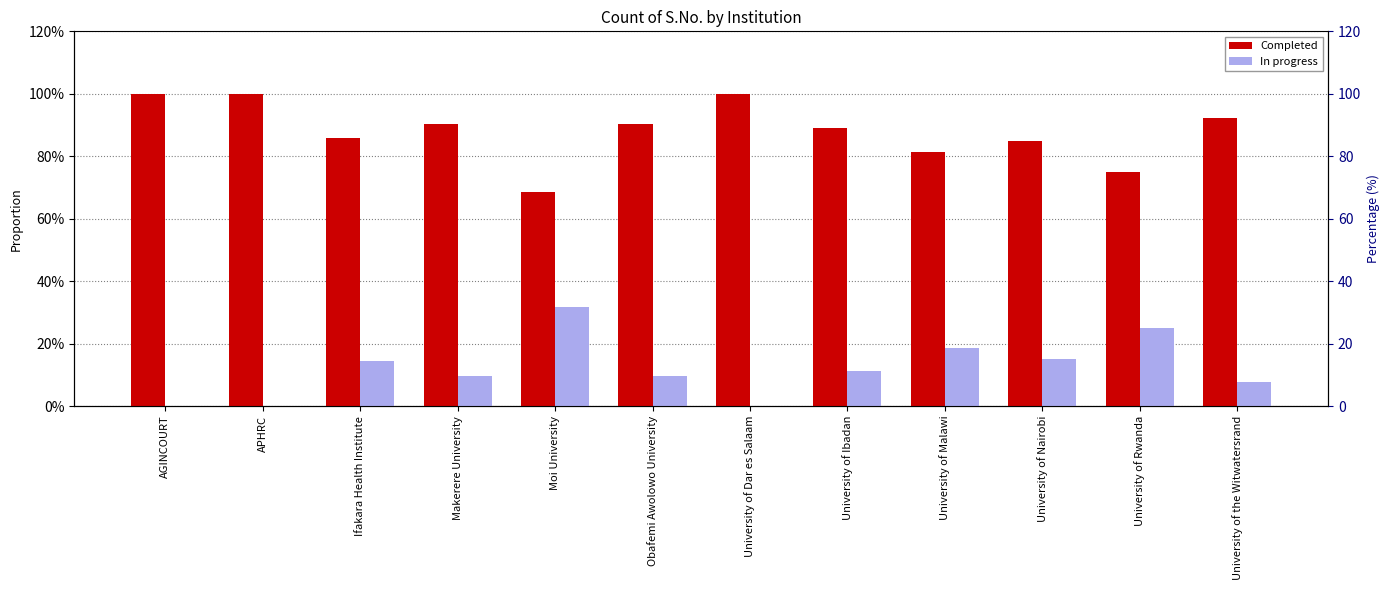

Is the value of Completed at University of Ibadan greater than the value of In progress at University of Rwanda?

Yes